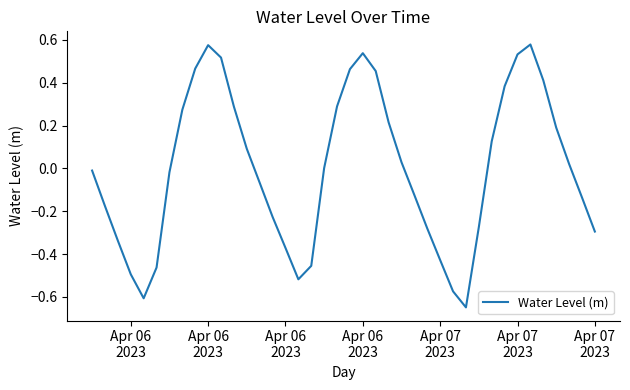

What is the difference between the maximum and minimum values?

1.2